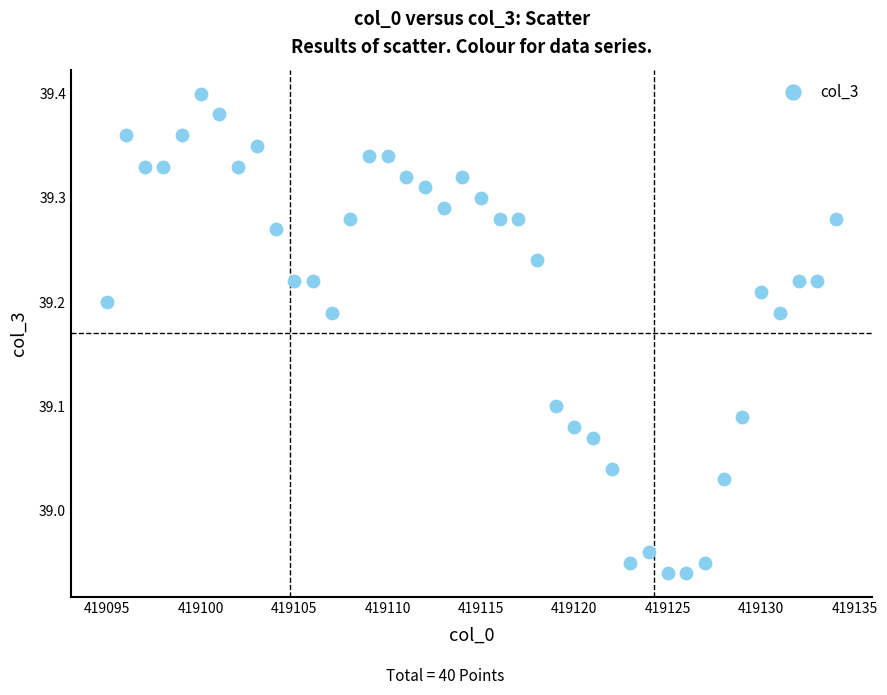

What is the range of Y values (max minus min)?

0.5